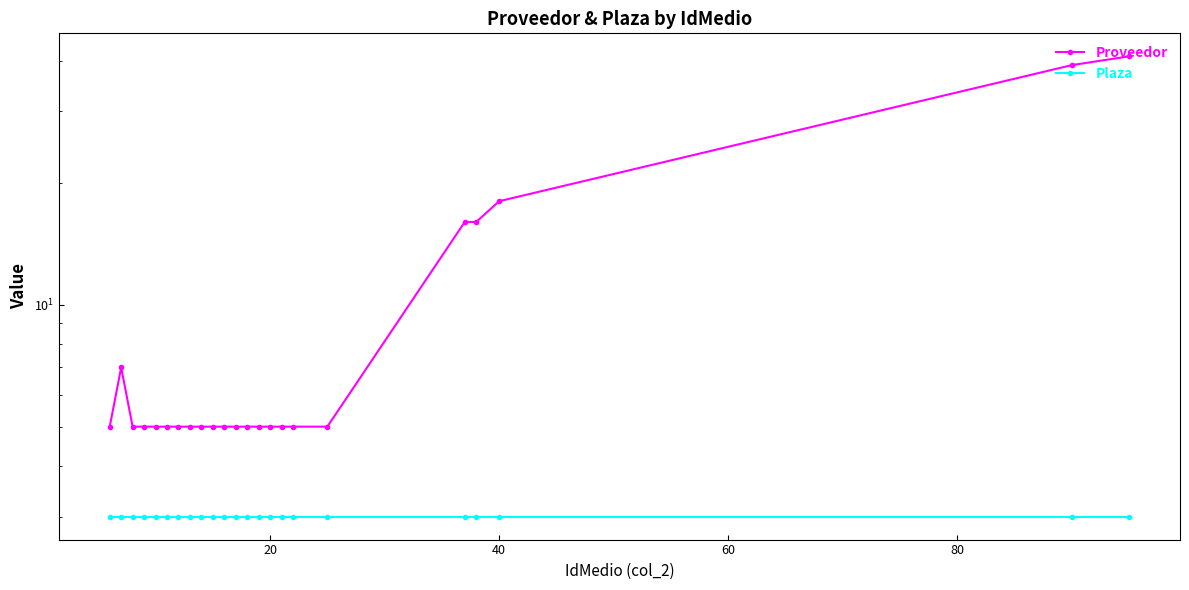

True or false: Plaza and Proveedor cross at least once.

False